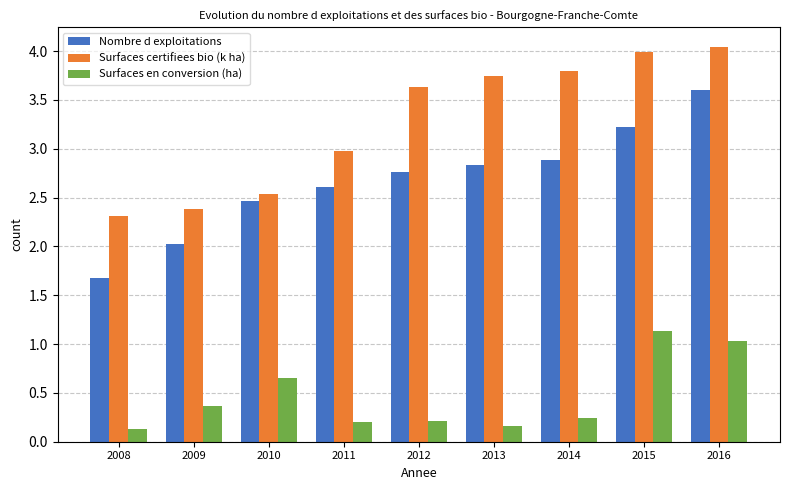

Is it true that Surfaces certifiees bio (k ha) equals 5.1 at 2014?

False